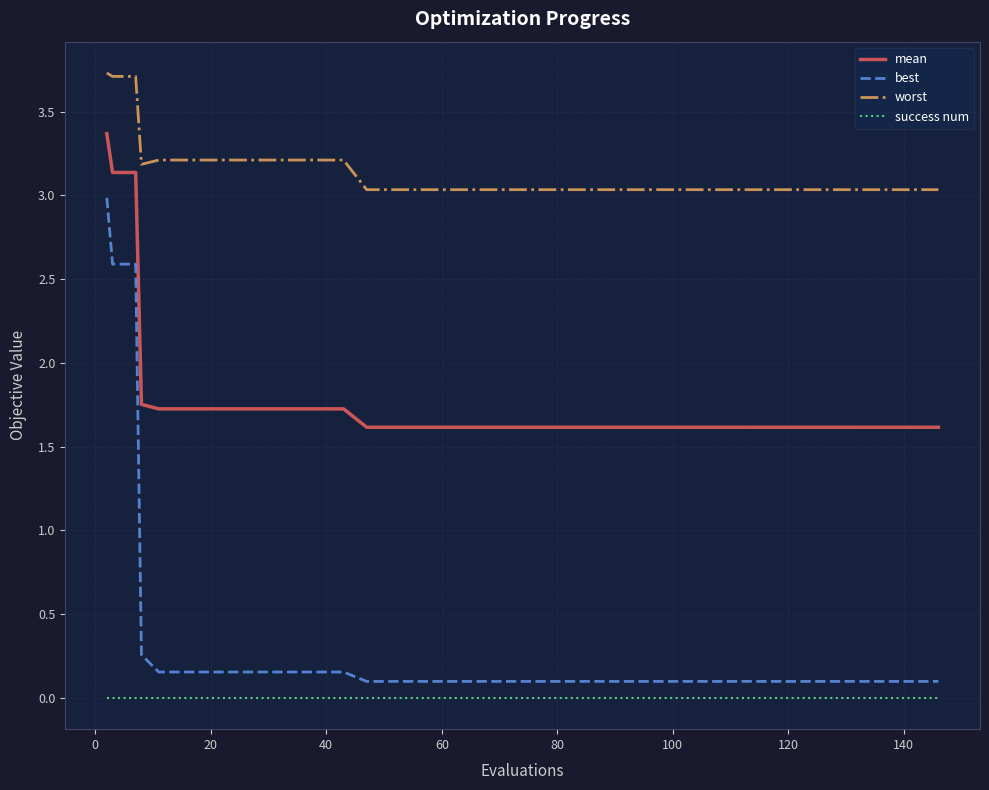

What is the lowest value of the worst series?

3.0